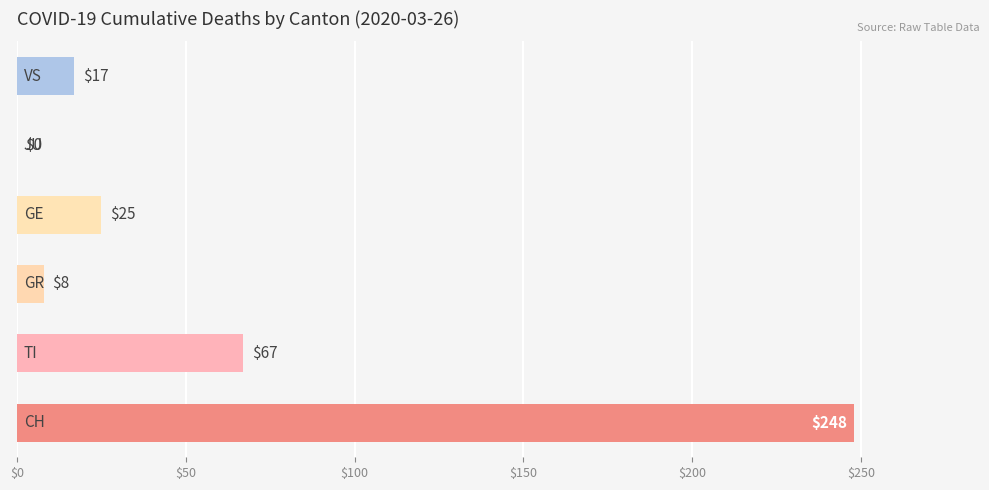

What is the maximum value shown in the chart?

248